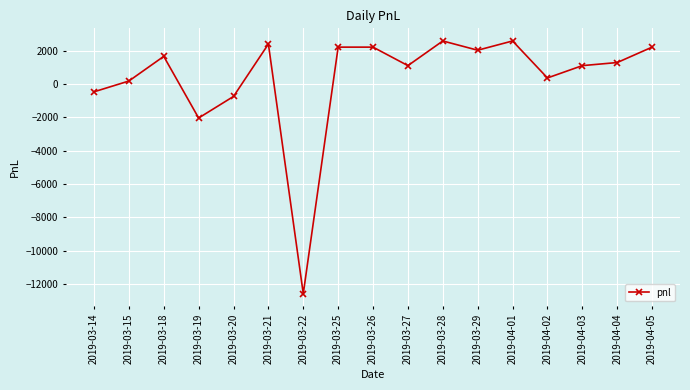

Between 2019-04-03 and 2019-03-29, which is larger?

2019-03-29